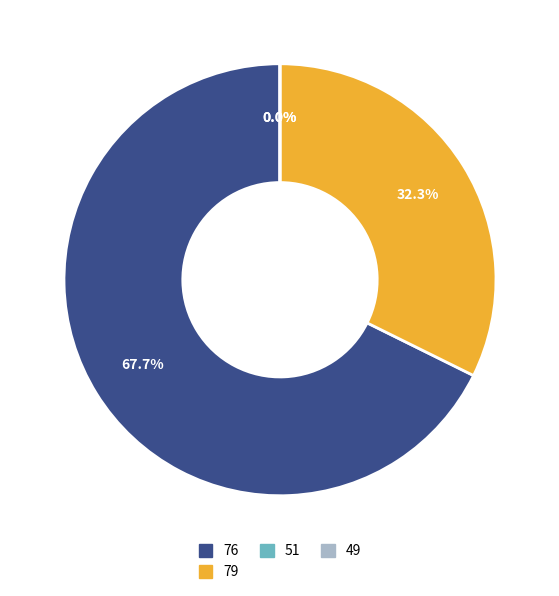

Does 23 account for over 50% of the chart?

No